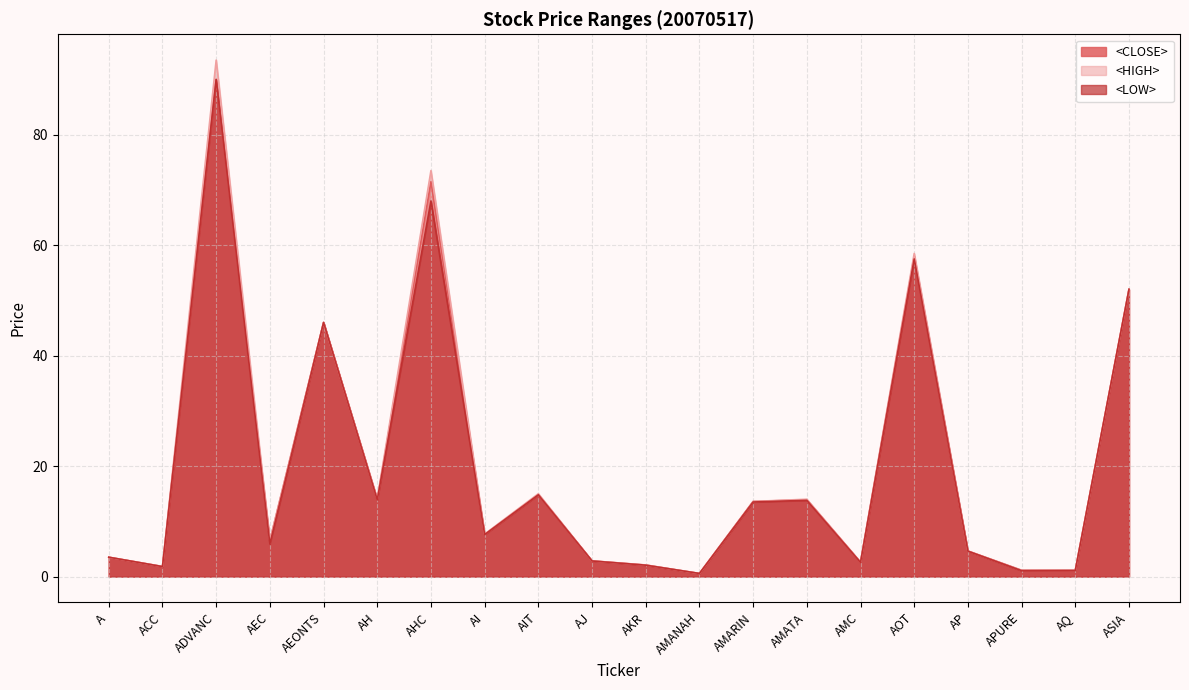

Count the number of categories in the chart.

20